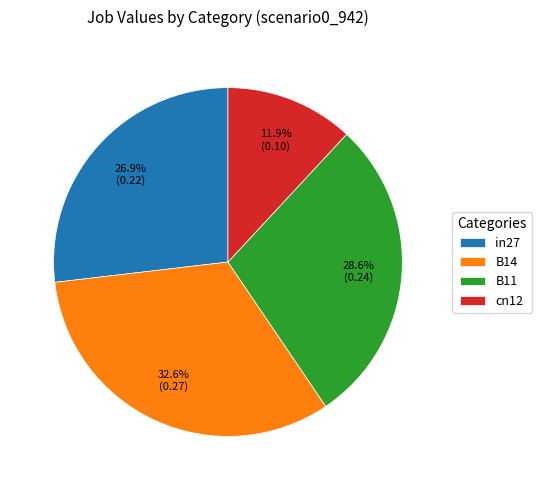

Which has a higher value, B11 or cn12?

B11